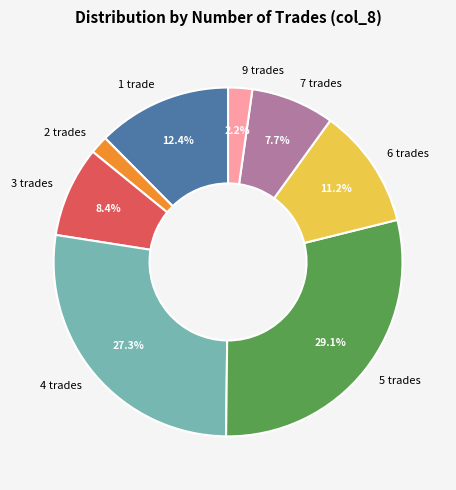

Approximately how many times larger is the value at 9 trades compared to 2 trades?

1.3